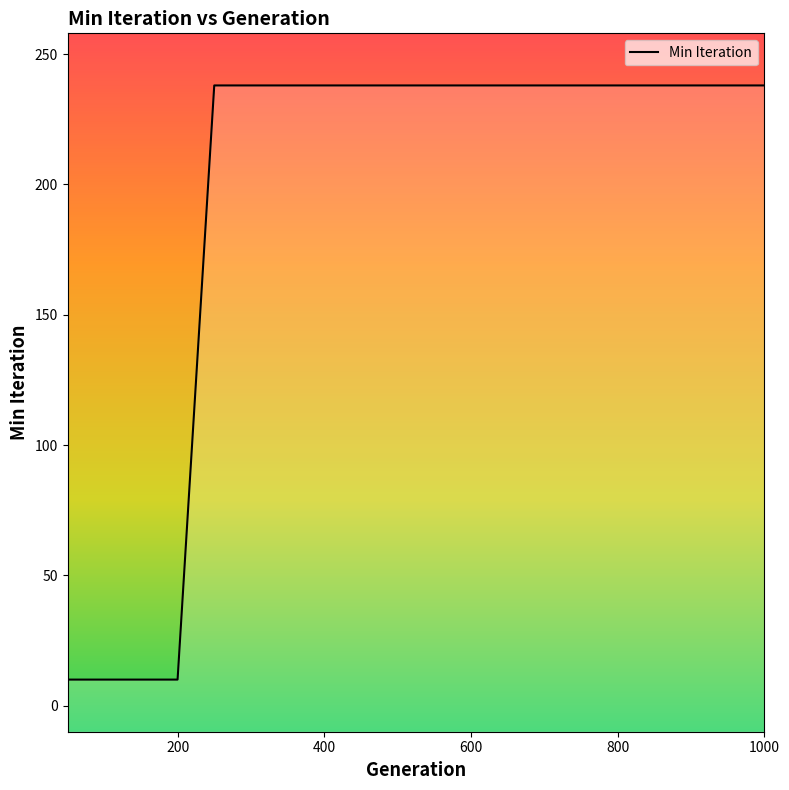

What value does the data have at 150?

10